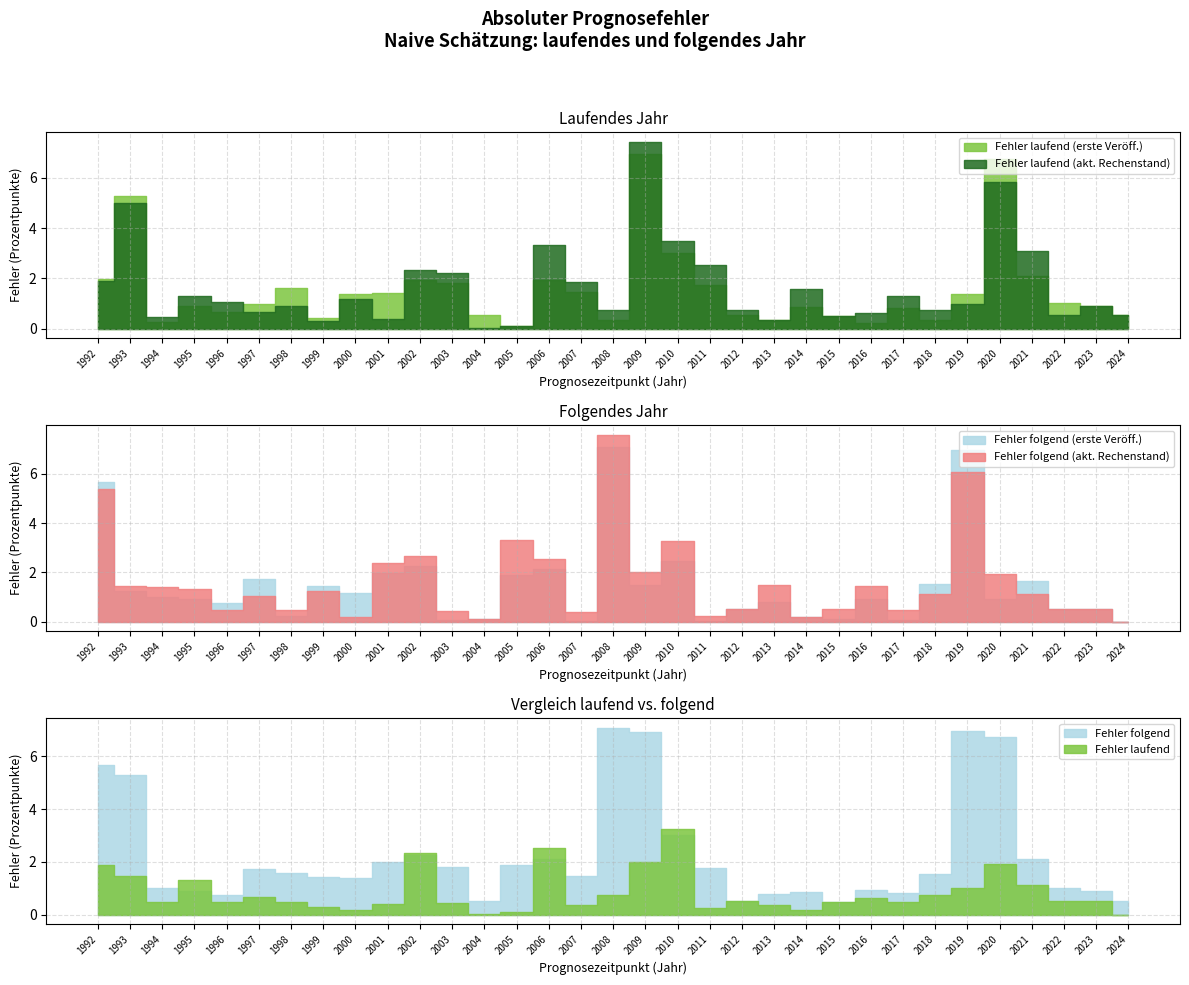

True or false: abs_error_following_actual has a value of 1.9 at 2020.

True